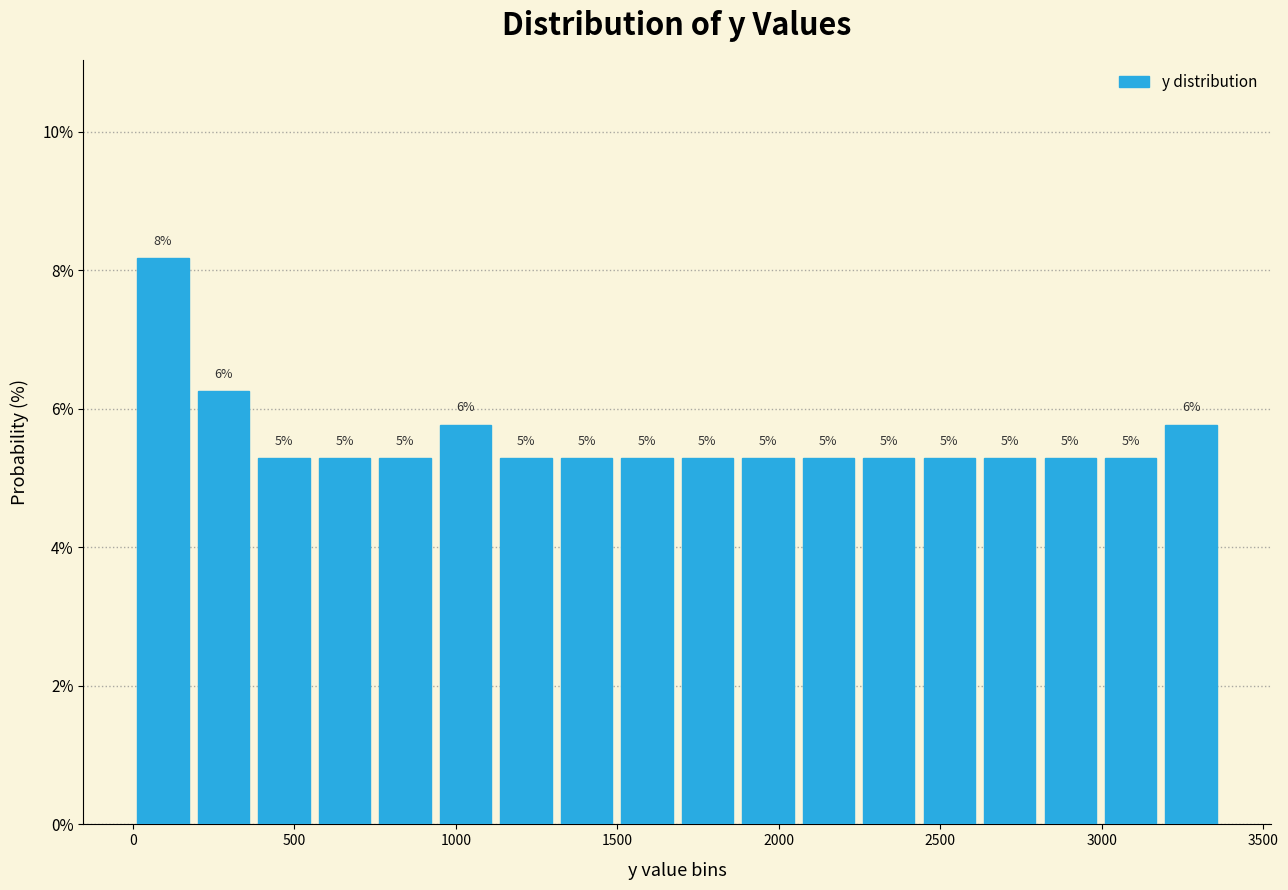

Around what value on the x-axis is the tallest bar? Give the approximate position of its centre, as read against the axis.

100